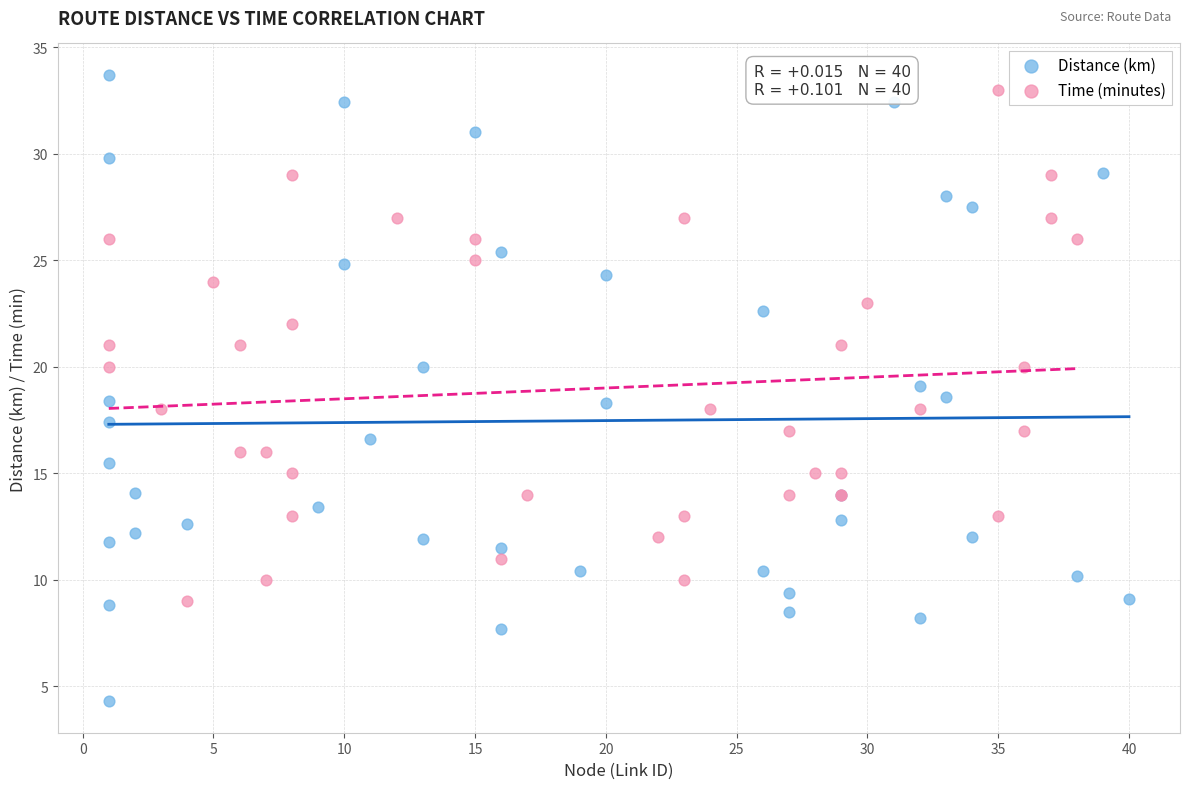

Which series contains the highest Y value?

Distance (km)